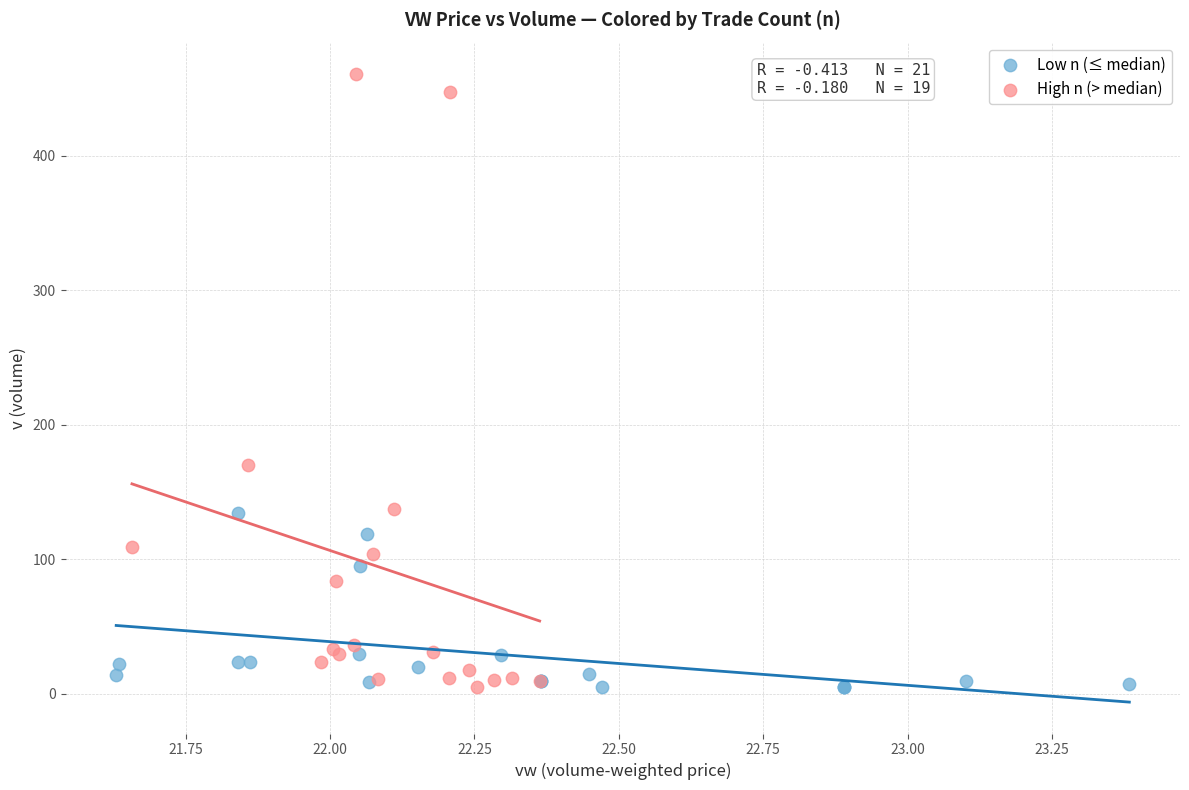

Which series has the largest Y range (max minus min)?

High n (> median)